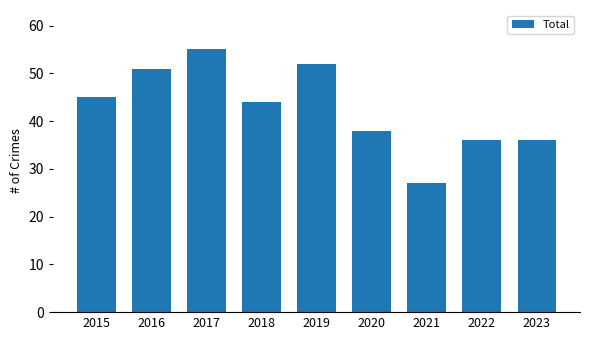

Reading left to right, what are all the values shown in this chart?

45	51	55	44	52	38	27	36	36